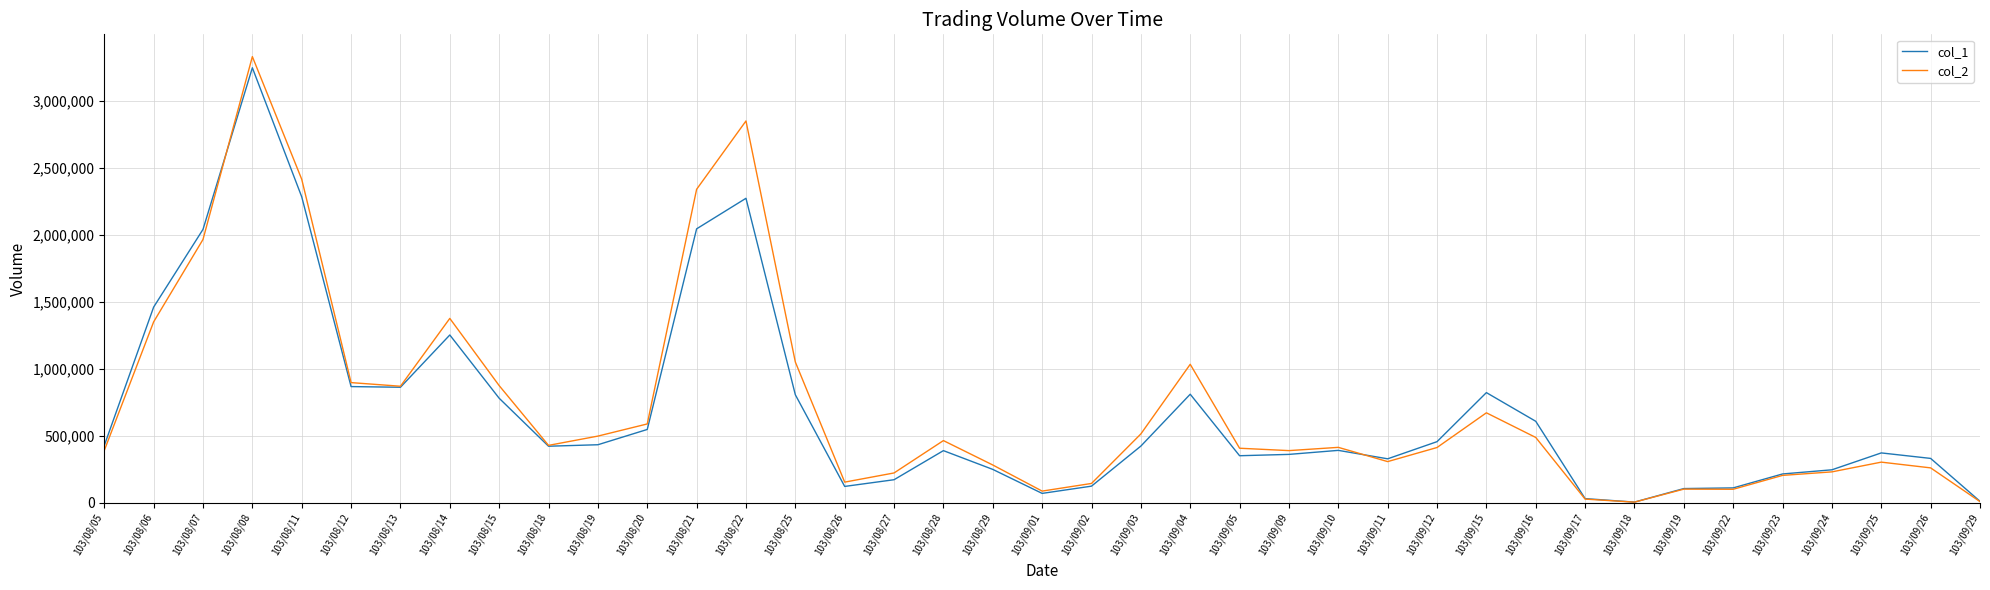

What is the difference between the second highest and minimum values in the col_1 series?

2278000